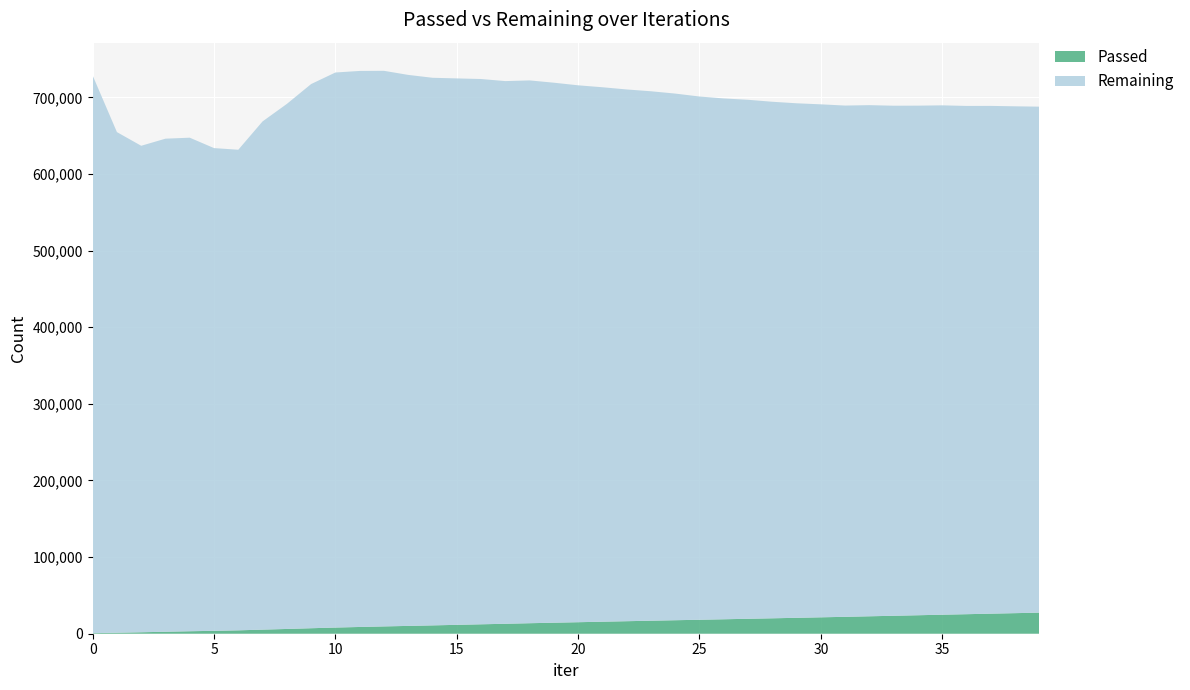

Reading left to right, what are all the values shown in this chart?

Passed: 728	1309	1910	2584	3236	3802	4421	5348	6222	7173	8056	8813	9549	10209	10882	11595	12306	12981	13719	14381	15029	15689	16336	16989	17622	18227	18860	19510	20132	20766	21416	22055	22763	23427	24119	24823	25484	26174	26842	27513
Remaining: 727758	653319	634864	643451	644087	629942	627169	663214	685174	710146	724336	725620	725049	719052	714632	713095	711599	708192	708359	704697	700653	697457	693937	690916	687264	682833	679684	677276	674083	671453	669441	667193	667024	665623	665017	664713	663287	662640	661431	660312